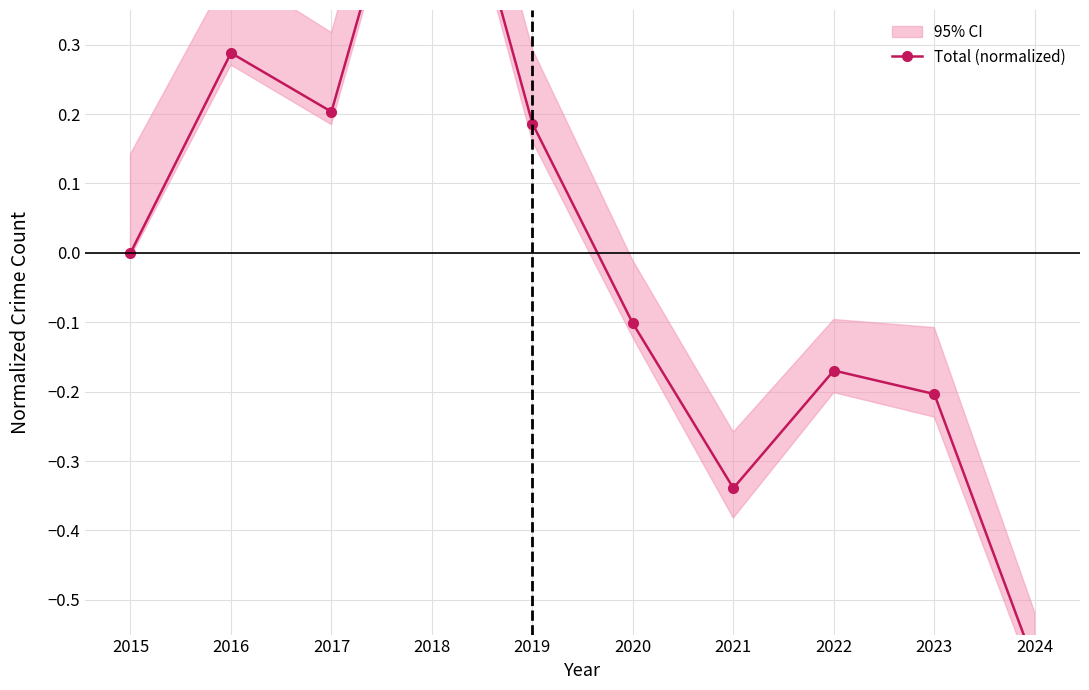

Count the number of values greater than 0.

4